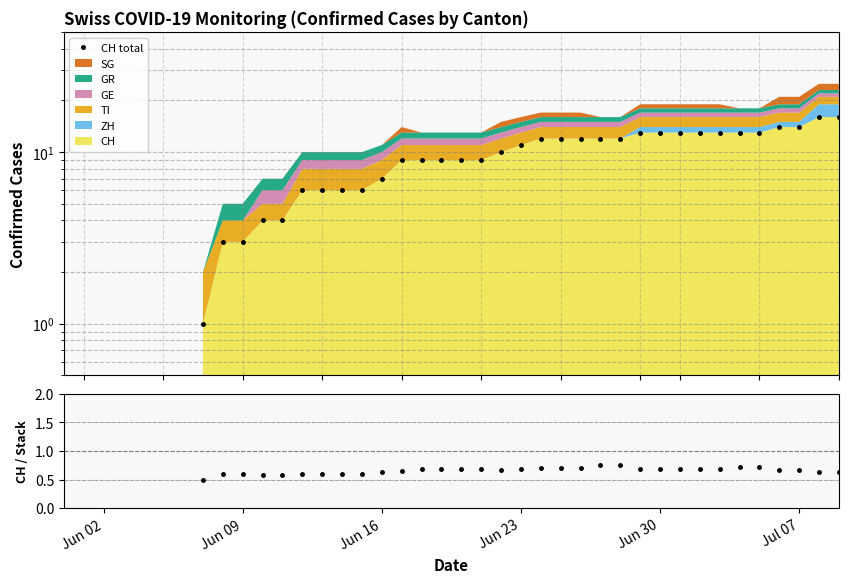

True or false: CH total and CH/stack intersect in this chart.

False